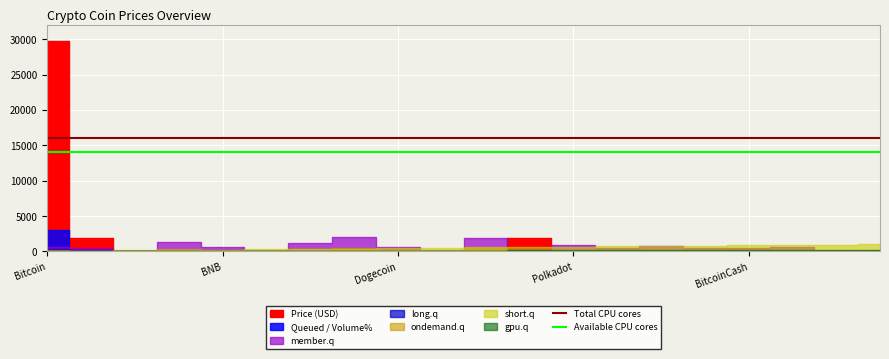

What is the value of the Available CPU cores point at the 2nd from the left?

14000